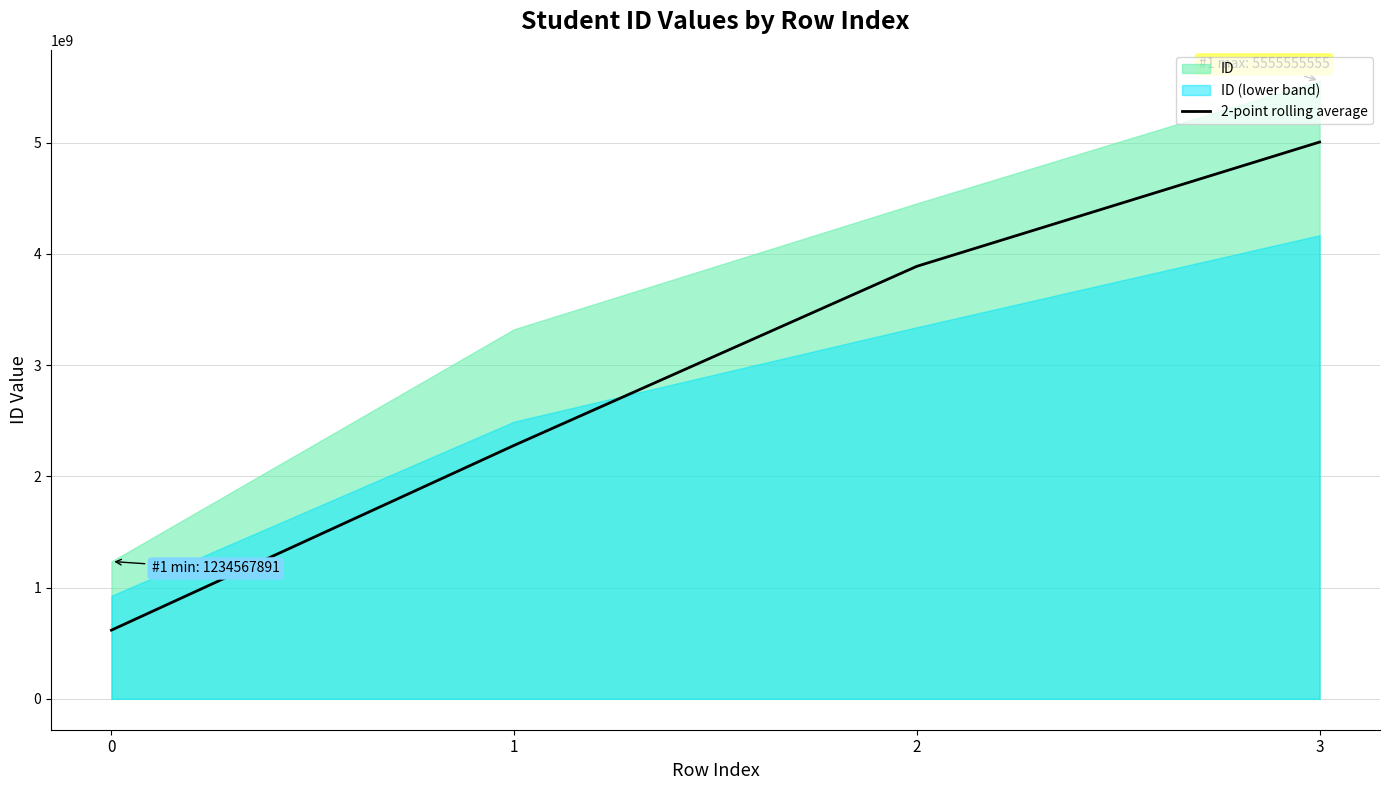

True or false: the data shows 617283945.5 at 0.

True